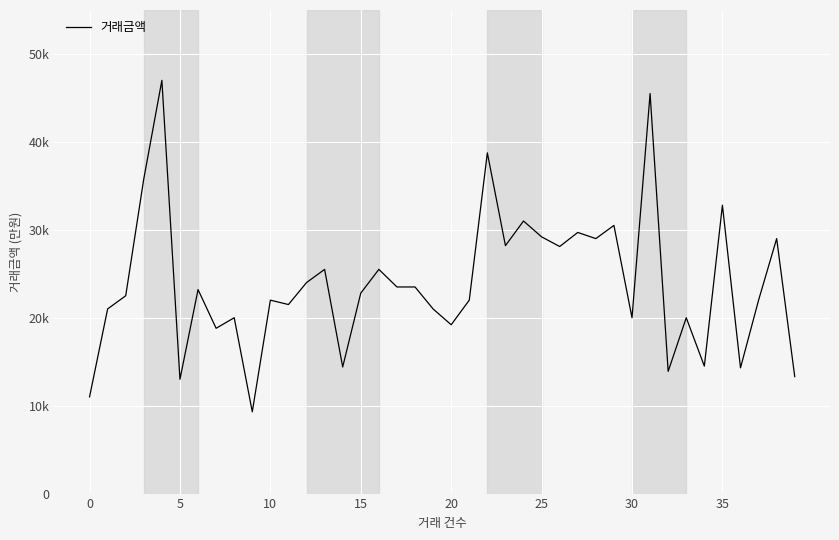

What is the maximum value shown in the chart?

47000